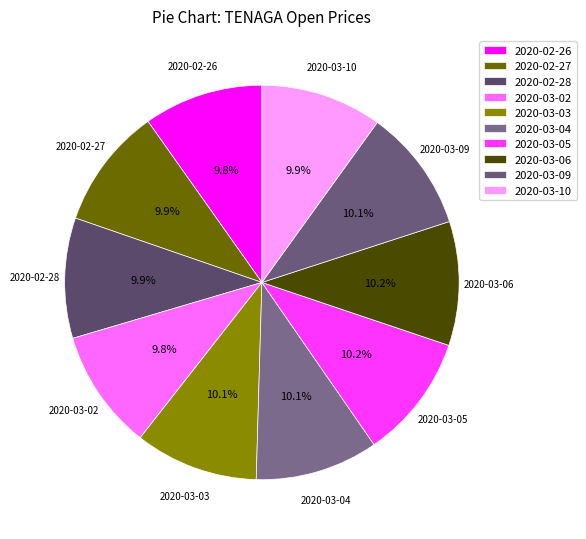

Is there any slice that represents more than half of the pie?

No